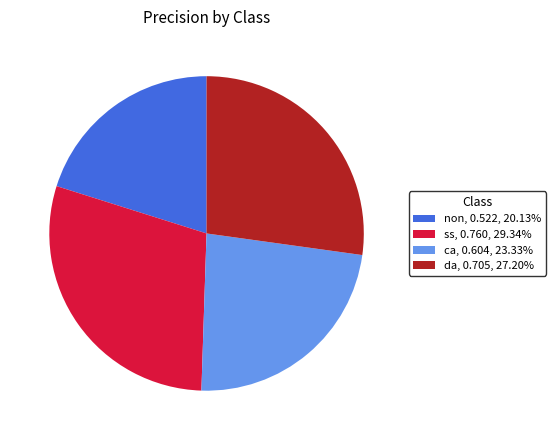

The non slice represents 30% of the pie. True or false?

False